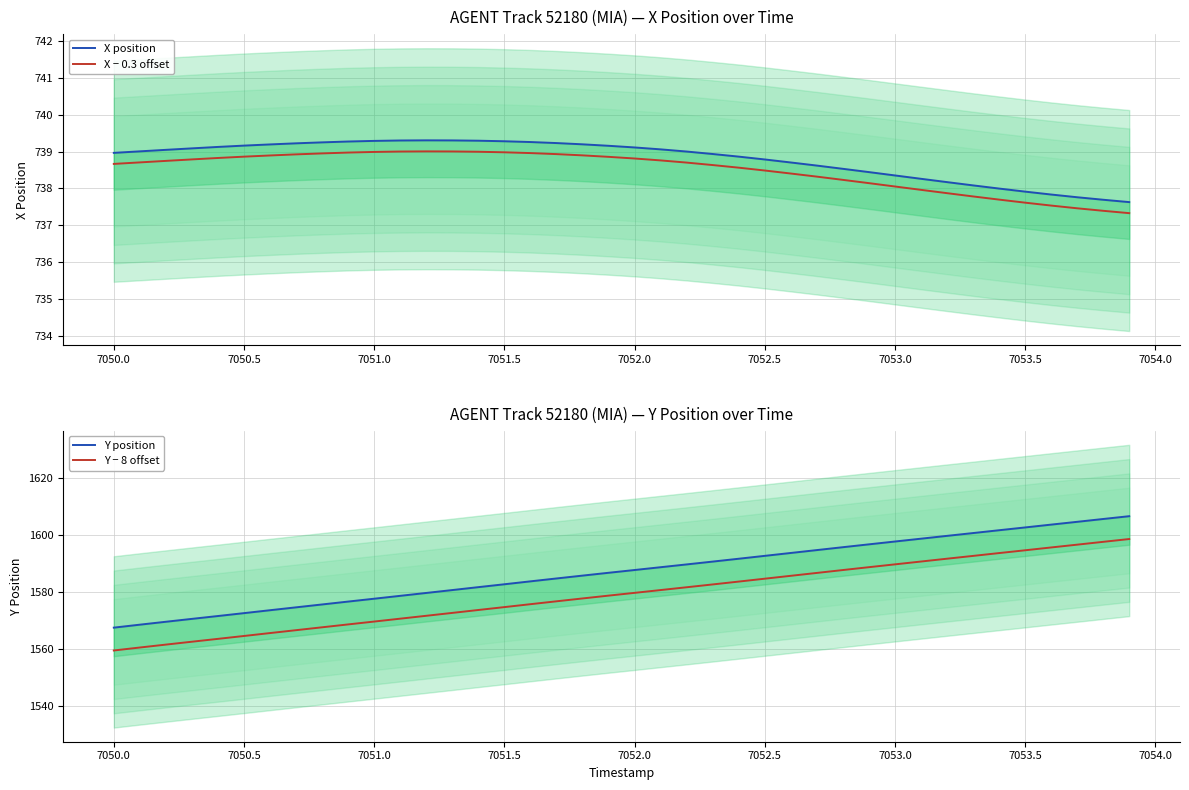

True or false: Y position has more than 2 interior local peaks.

False